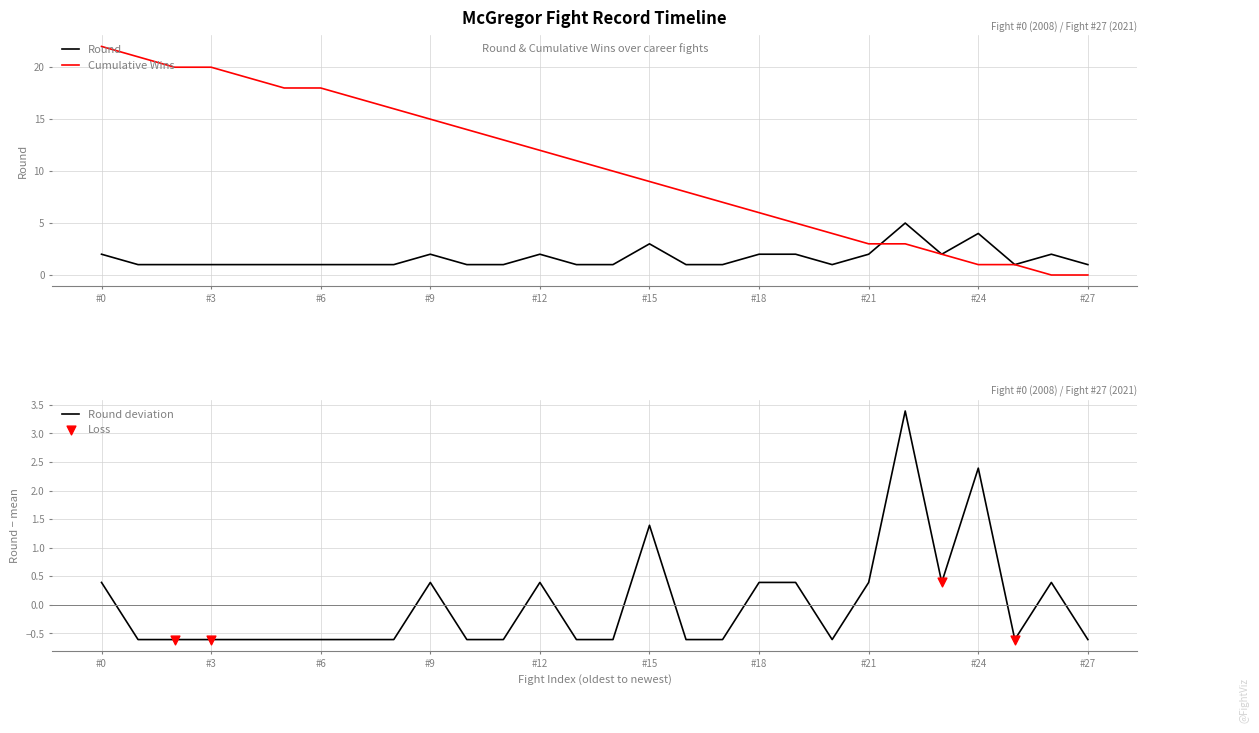

Which has a higher value, 1 or 11?

11